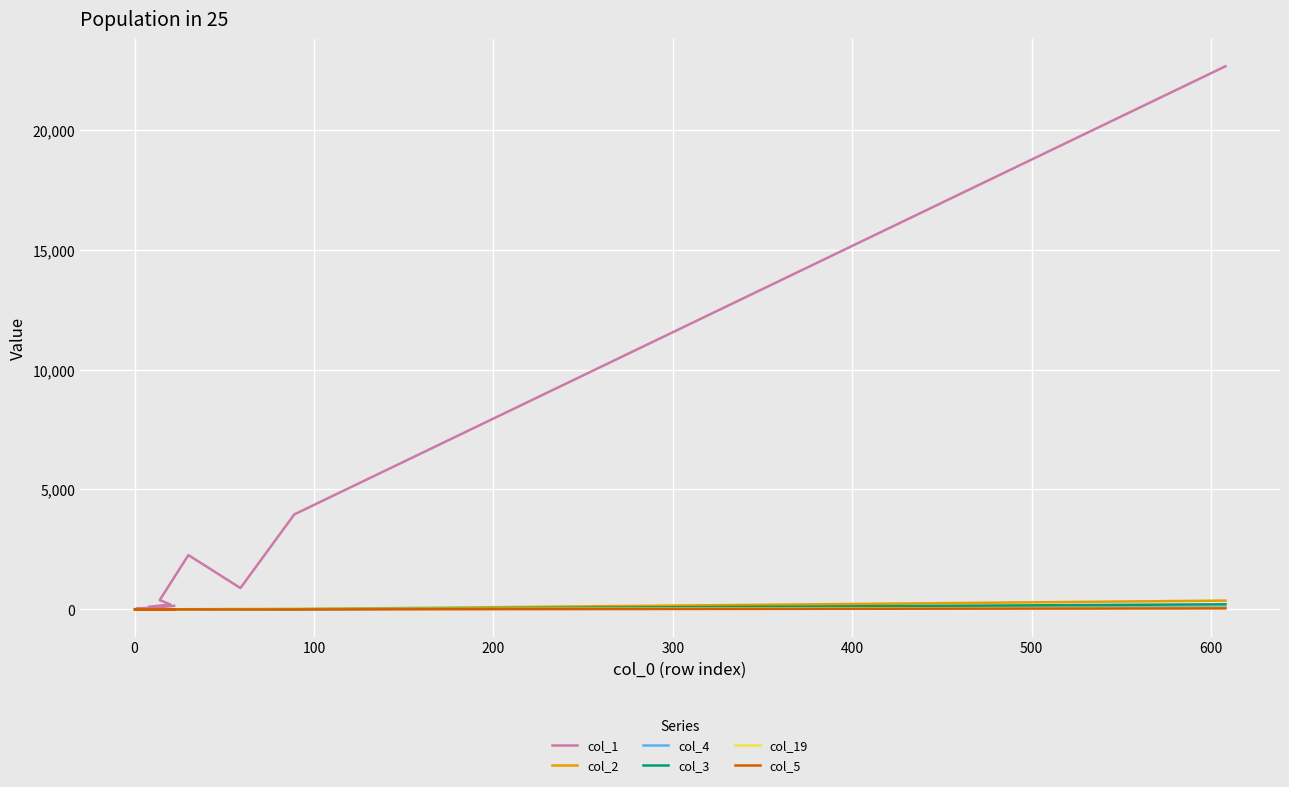

Reading left to right, list all the values displayed in this chart.

col_1: 22644	3960	890	2264	388	205	112	97	66	65	53	29	23	17	16	12	10	12	10	150
col_2: 367	16	15	8	5	2	1	1	0	3	2	0	1	3	0	0	0	0	0	1
col_4: 99	13	3	4	2	1	0	0	0	1	0	0	0	0	1	0	0	0	1	4
col_3: 212	5	2	3	1	0	2	0	1	1	1	0	0	0	0	0	0	0	1	2
col_19: 60	17	6	1	0	0	0	1	1	1	0	1	0	0	1	0	0	0	1	2
col_5: 43	0	0	1	1	1	0	0	0	0	2	1	1	0	0	0	2	0	1	5